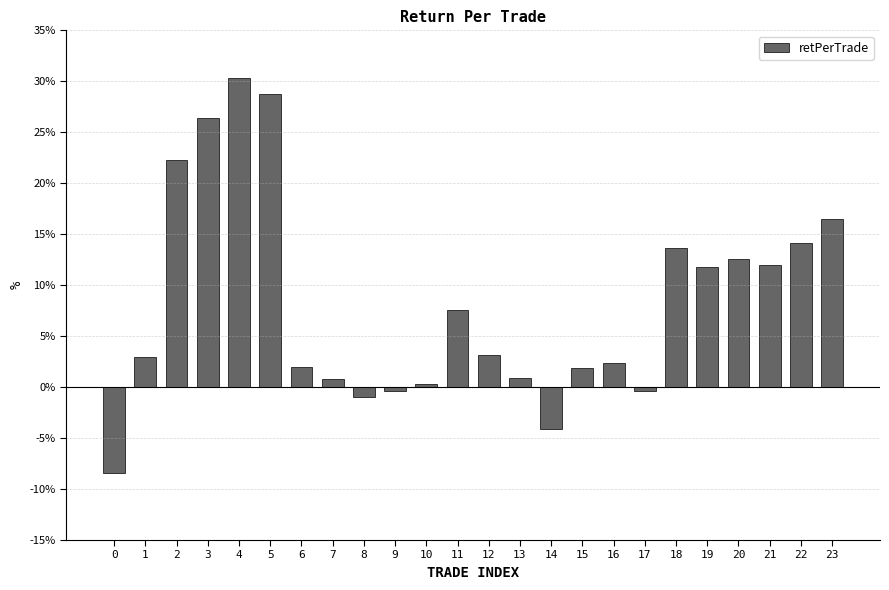

Are the bars grouped side by side (vs. stacked)?

No